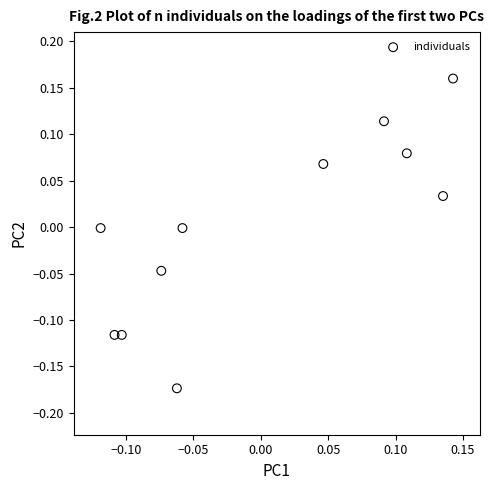

What is the range of Y values (max minus min)?

0.3